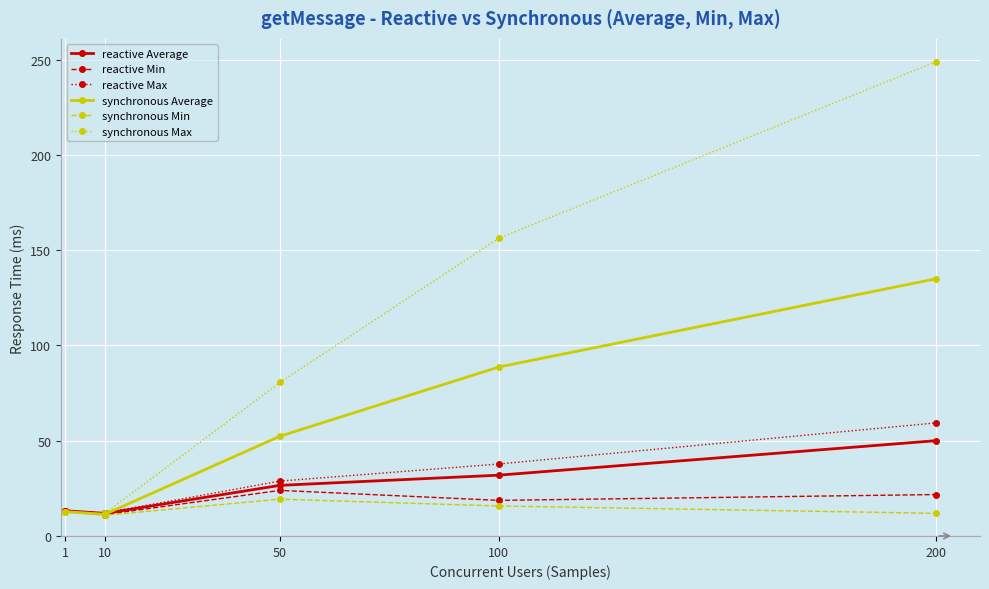

How many lines are shown in the chart?

6